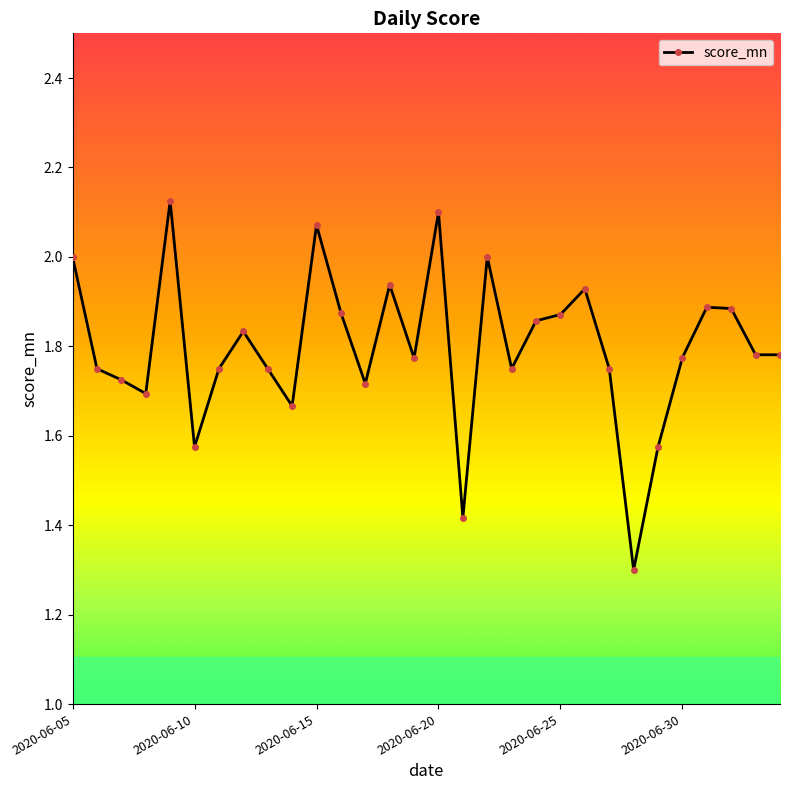

What is the smallest value displayed?

1.3